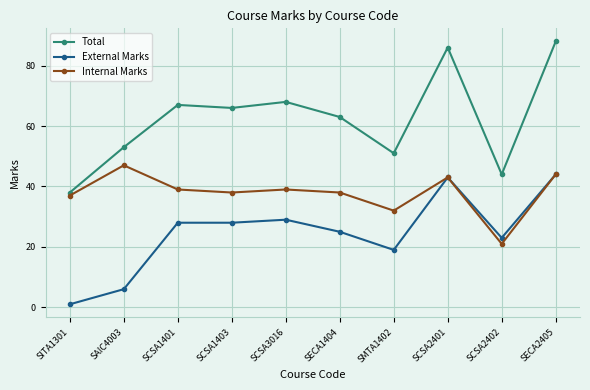

How many distinct data groups are displayed?

3